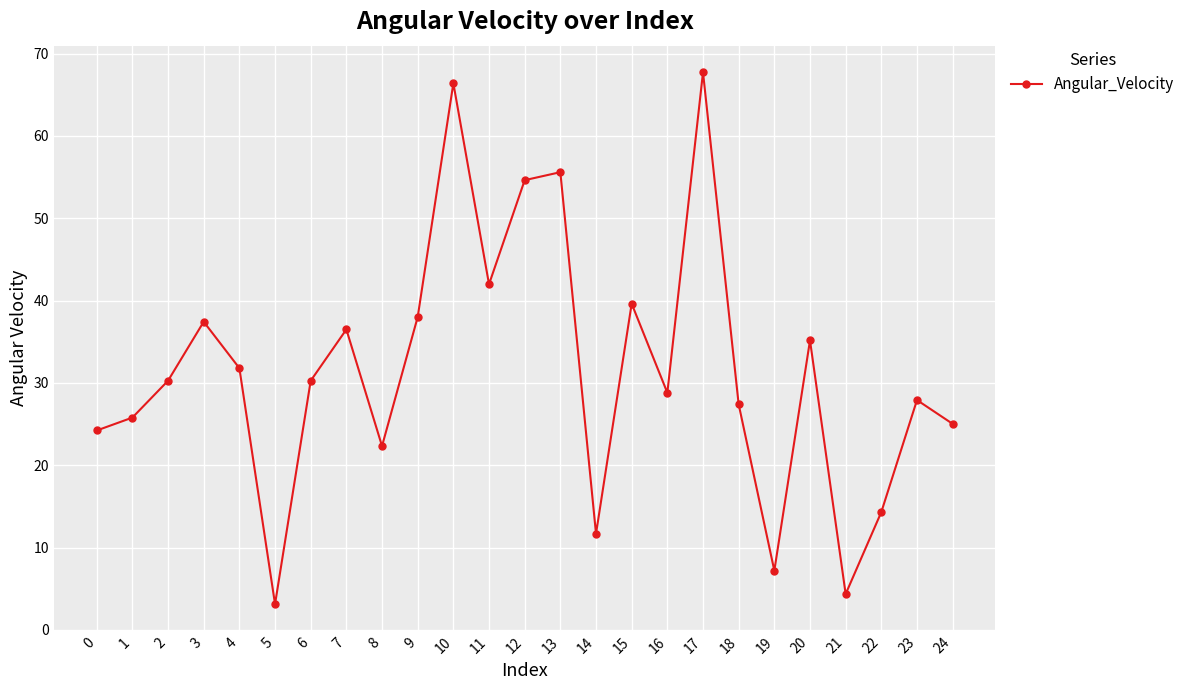

How many points are higher than both their immediate neighbors (excluding endpoints)?

8